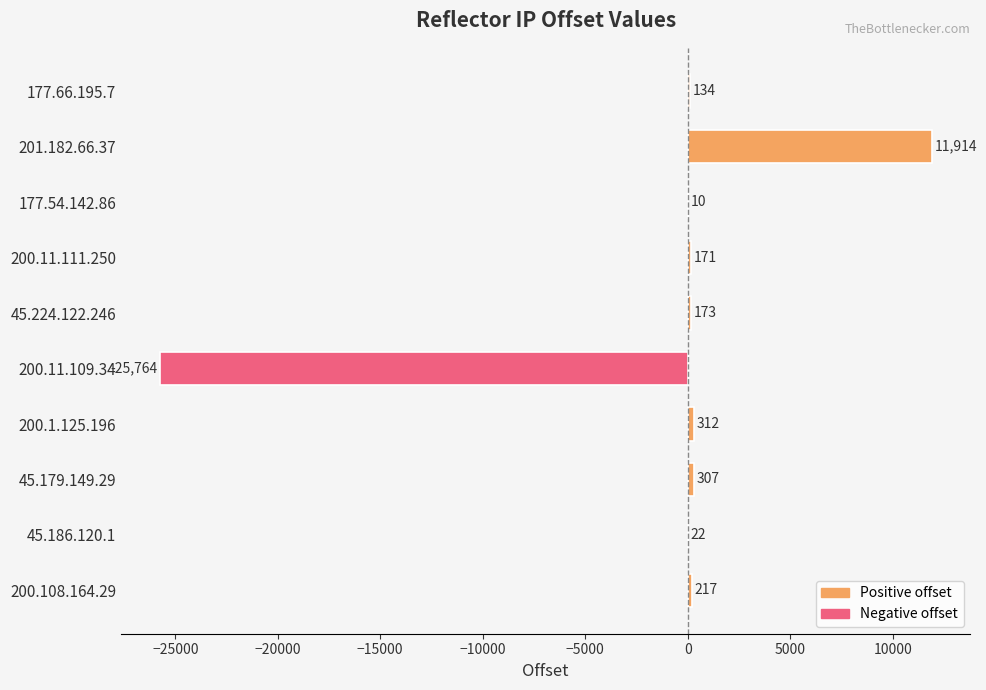

What is the sum of all values?

-12504